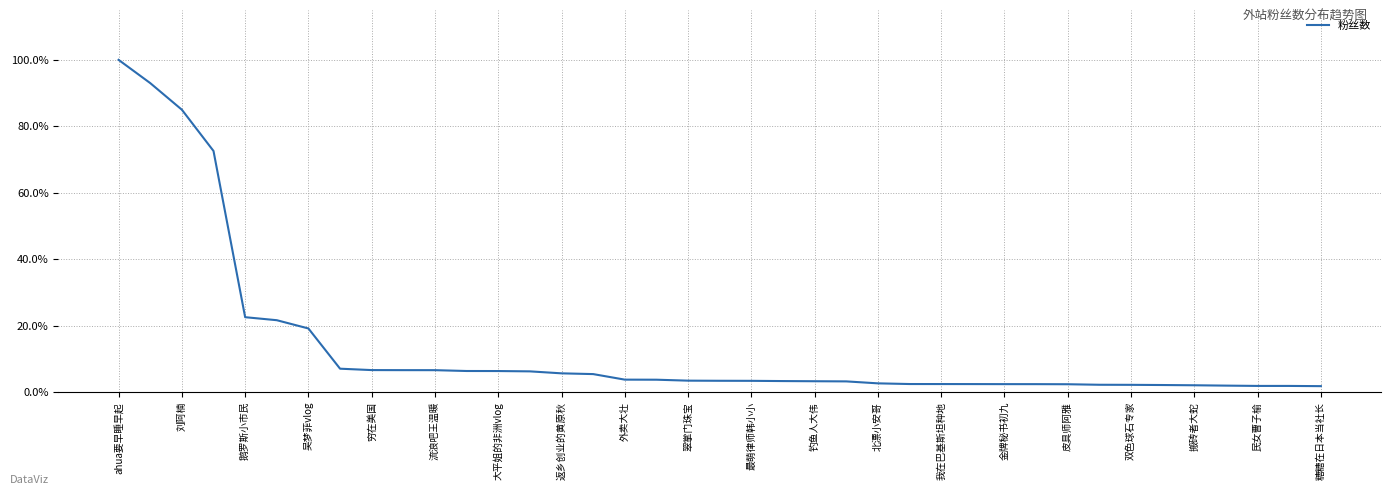

What is the greatest value displayed?

100.0